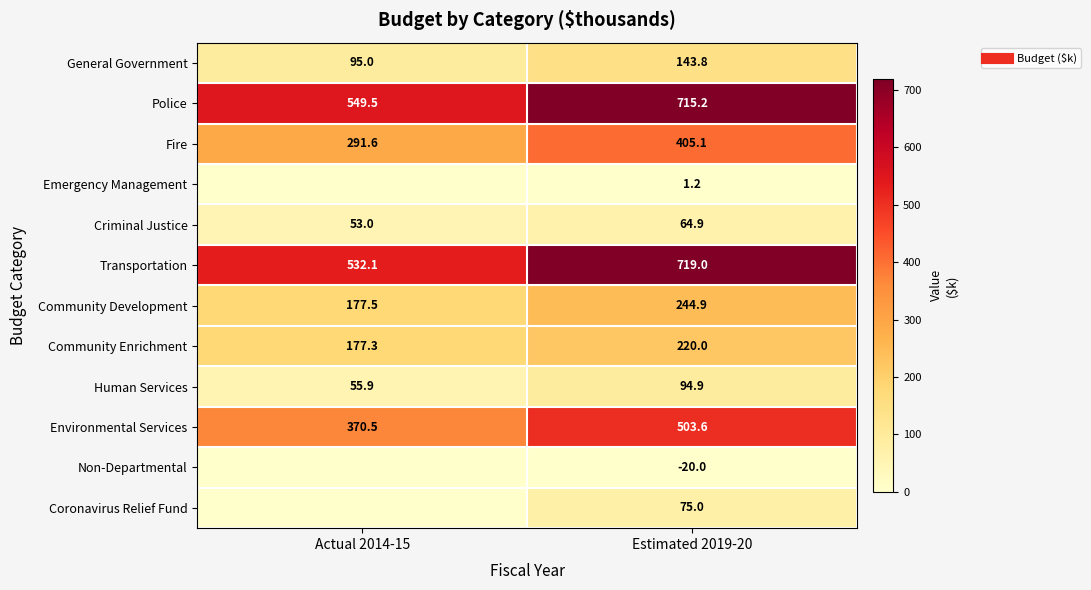

Which series changed the most between Actual 2014-15 and Estimated 2019-20?

Transportation